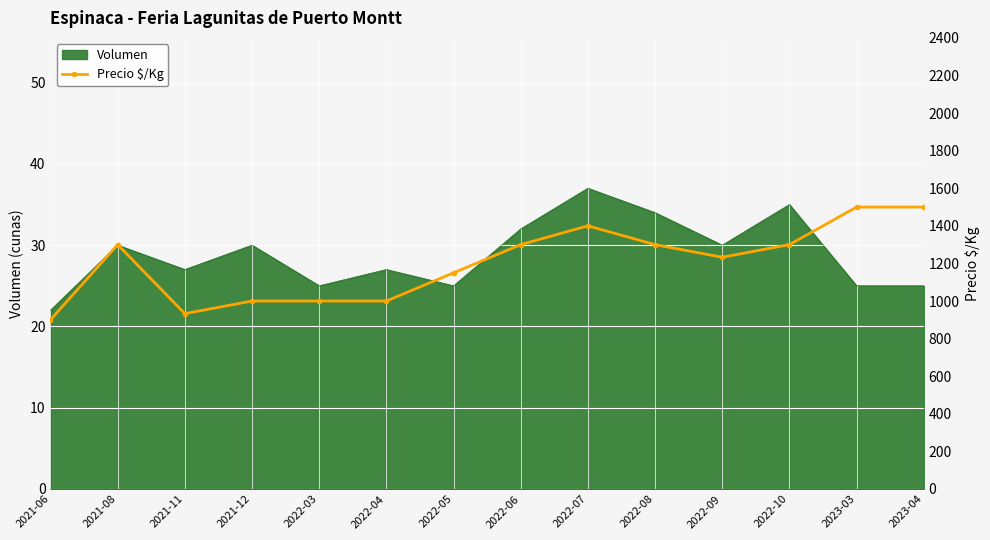

At which category does the chart reach its peak across all series?

2023-03